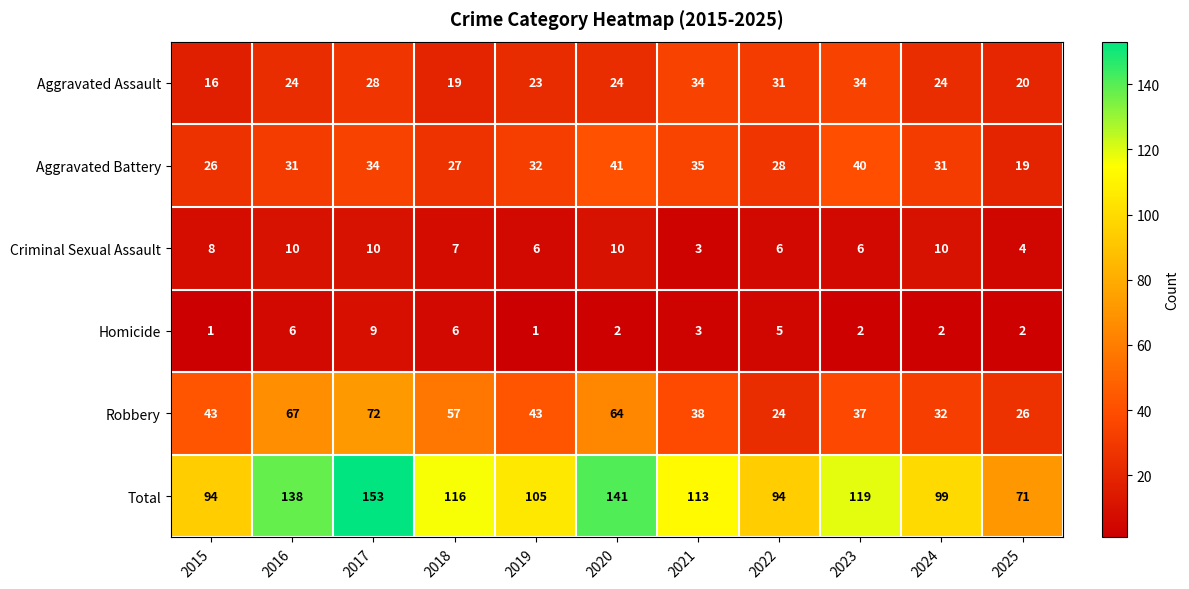

What value does the Aggravated Assault series have at 2024, to the nearest 10?

20